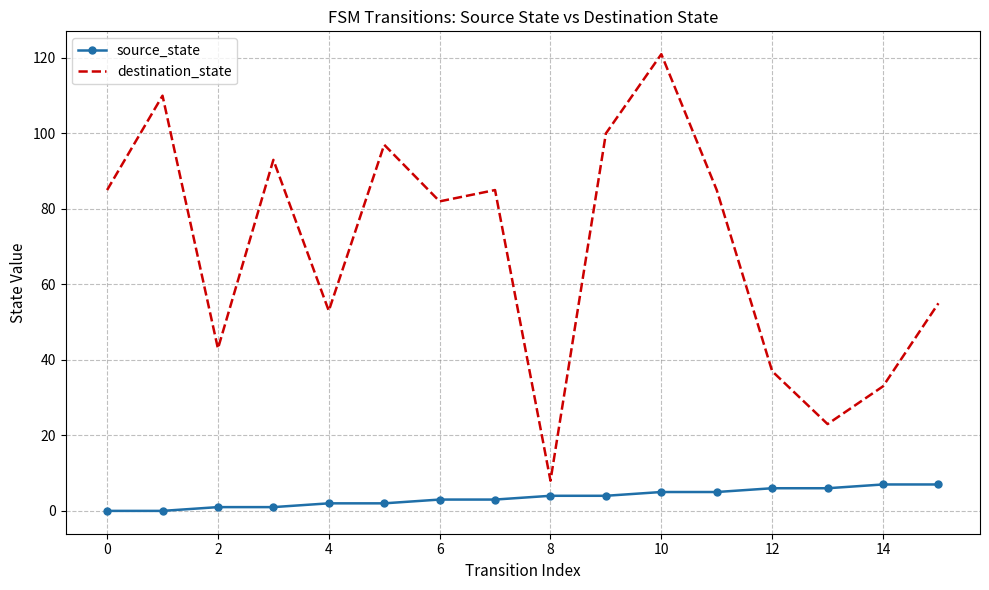

Which series has the widest spread of values?

destination_state